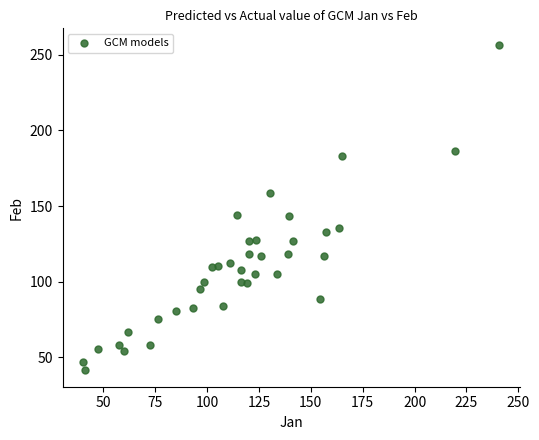

What is the range of Y values (max minus min)?

215.3